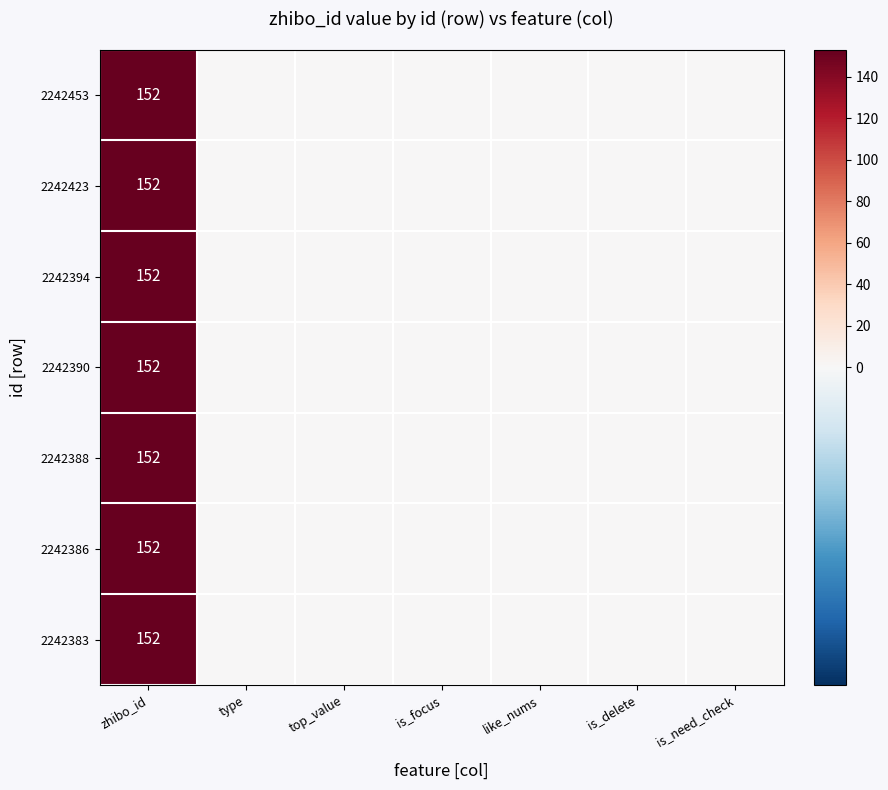

True or false: 2242394 has a value of 255 at zhibo_id.

False